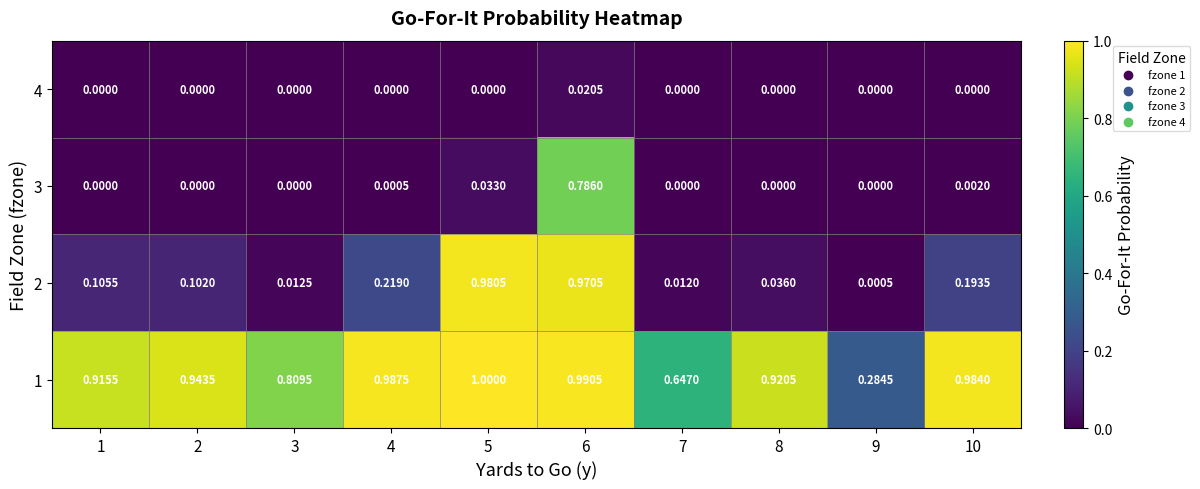

Which series changed the most between 8 and 10?

2